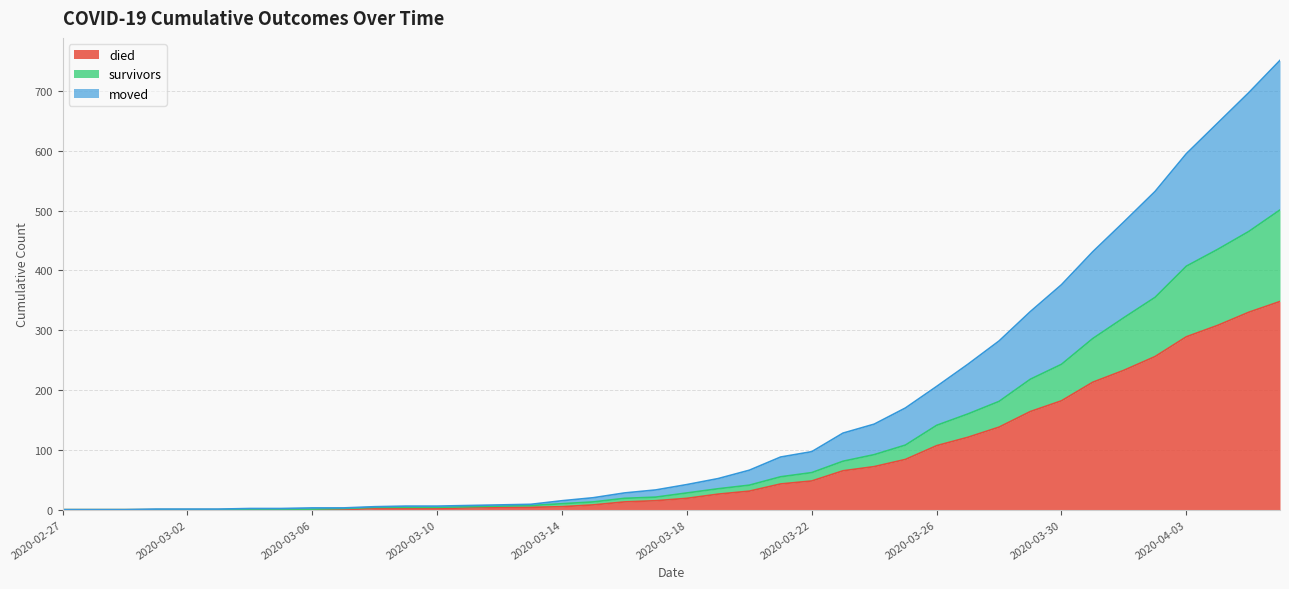

Where is survivors nearest to the value 250?

2020-03-30